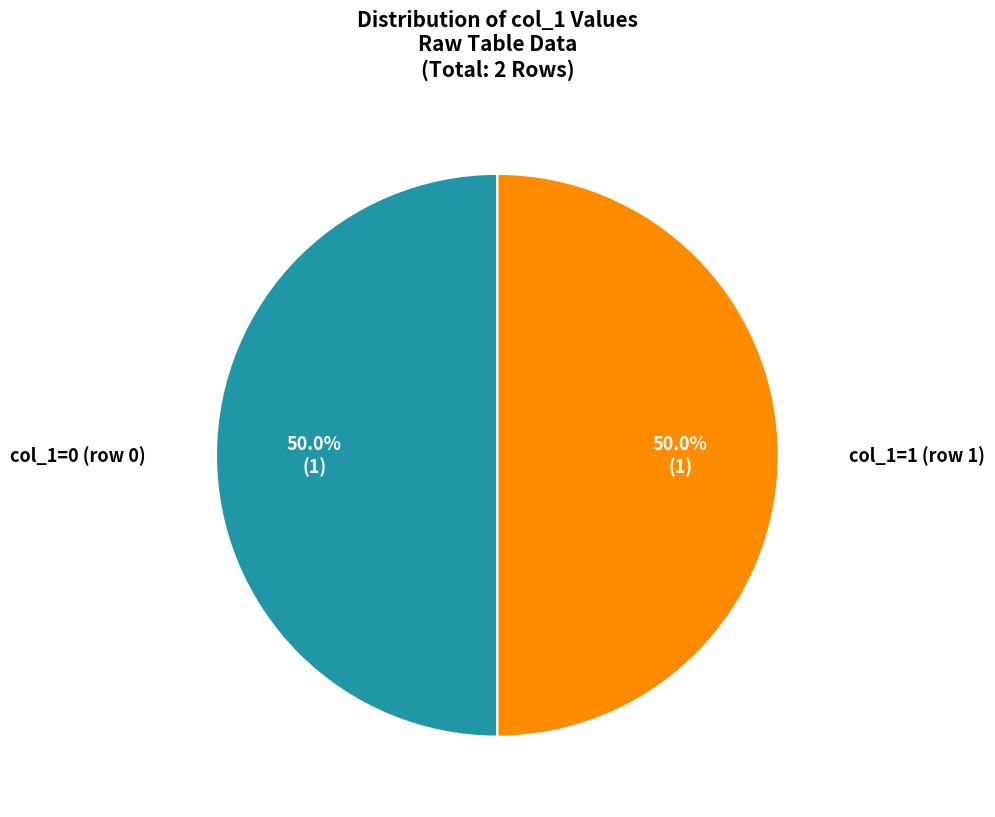

Approximately how many times larger is the value at col_1=0 (row 0) compared to col_1=1 (row 1)?

1.0